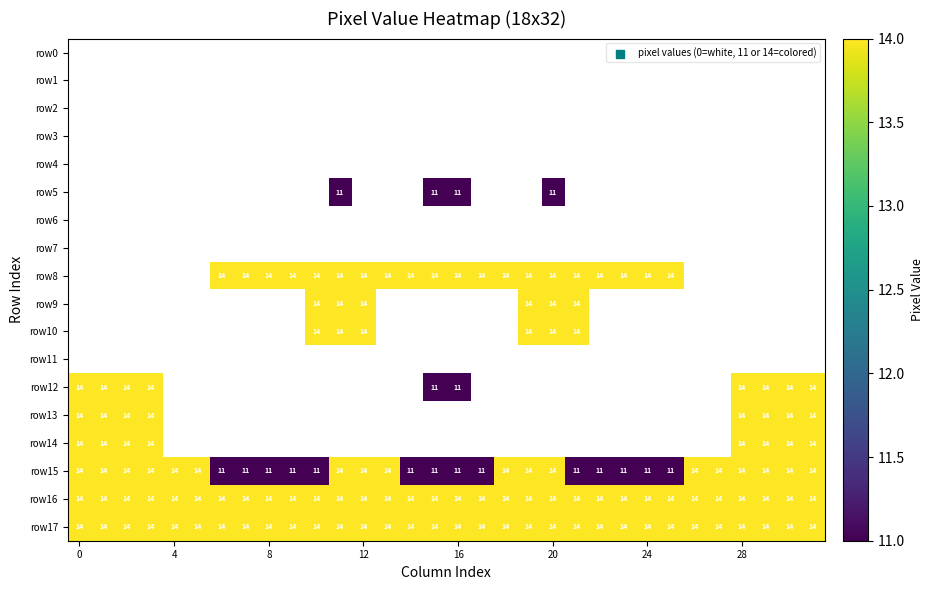

At how many categories does at least one series exceed 10?

32